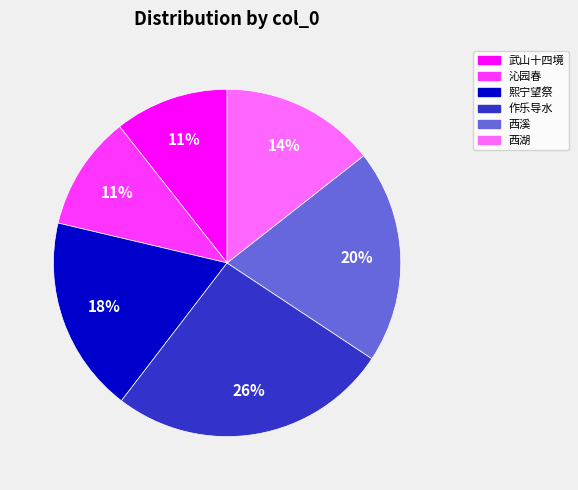

Does 沁园春 represent more than half of the total?

No